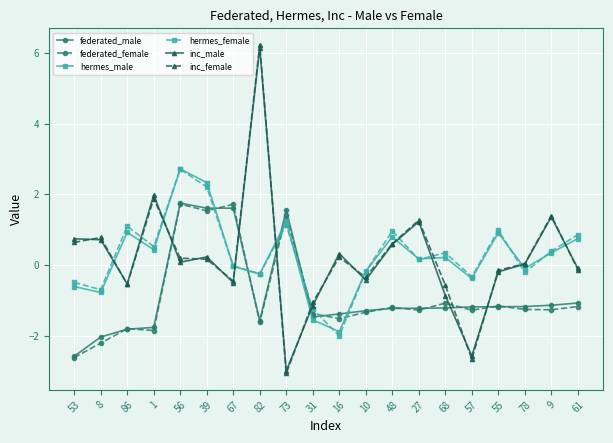

Which series has the largest range (max minus min)?

inc_female